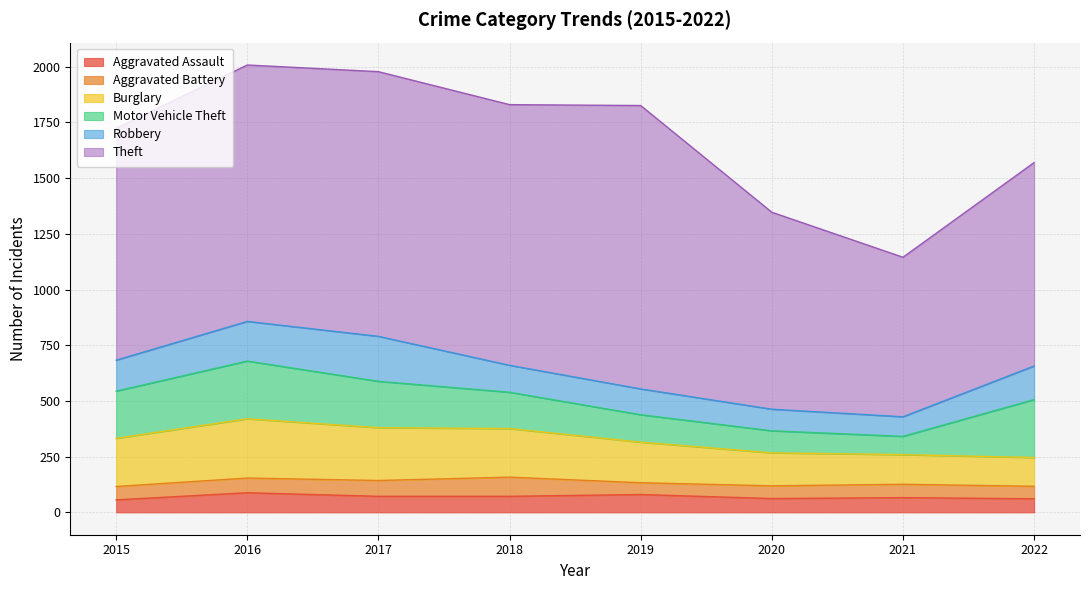

At which label does Aggravated Assault reach its minimum?

2015